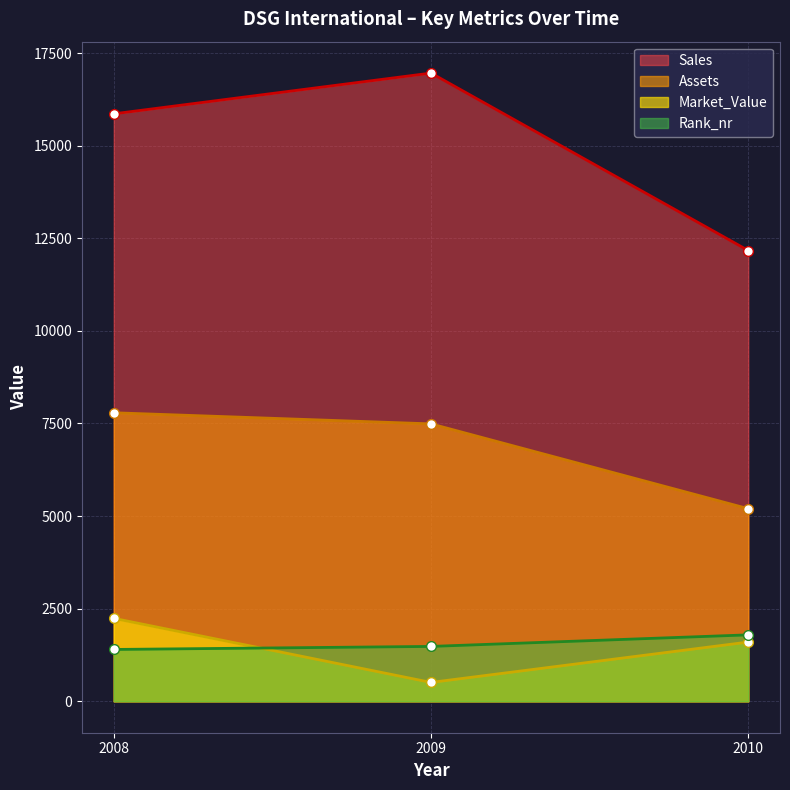

Where does the Rank_nr series first go above 1482?

2010